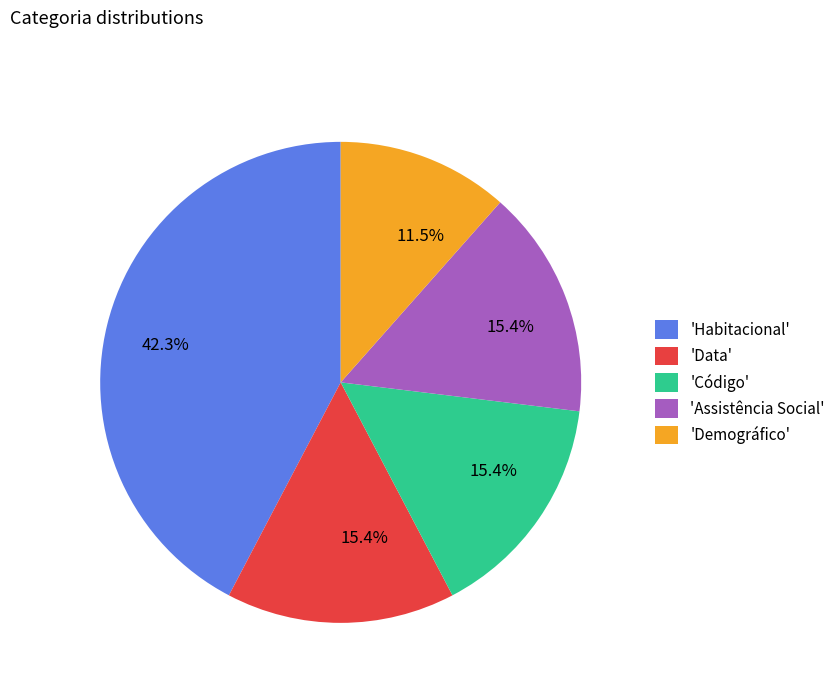

Between 'Data' and 'Demográfico', which is larger?

'Data'